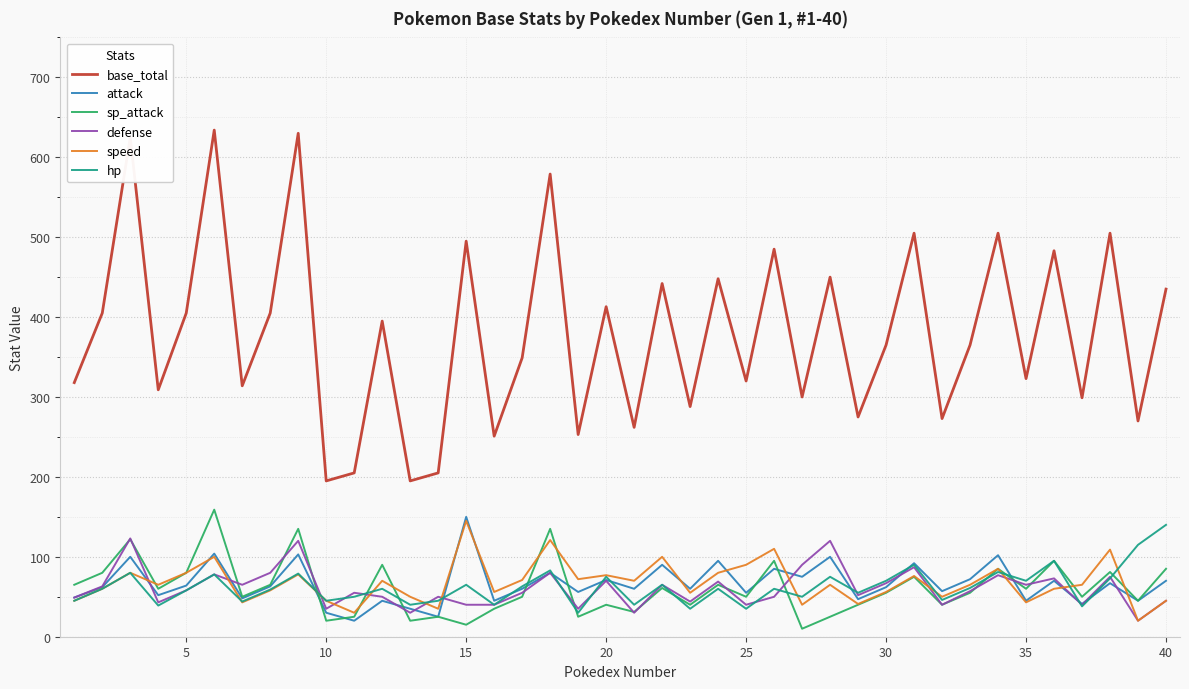

True or false: hp has more than 2 interior local peaks.

True